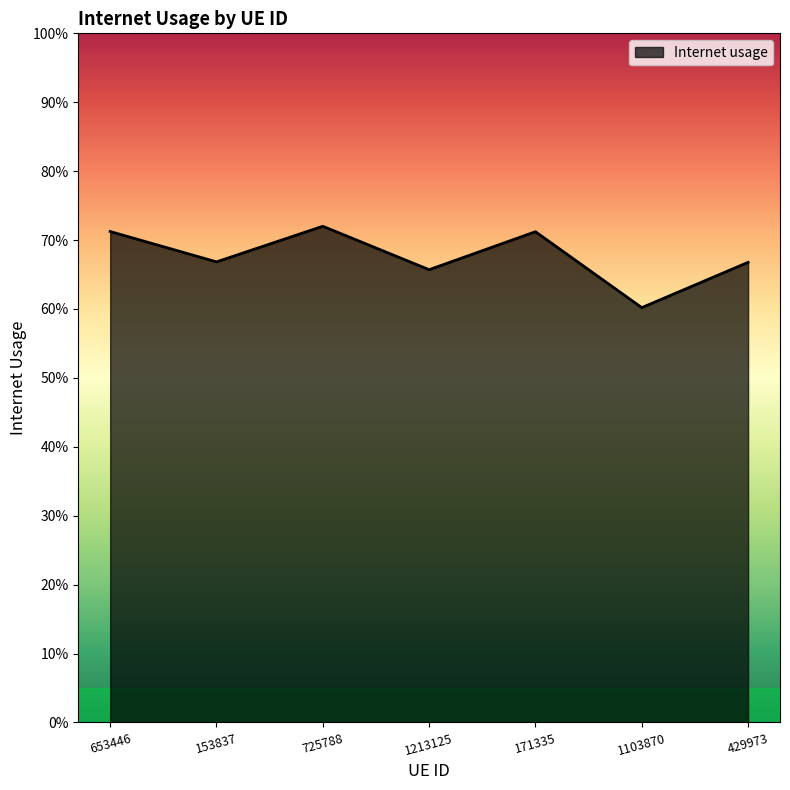

Does the chart have visible grid lines?

No